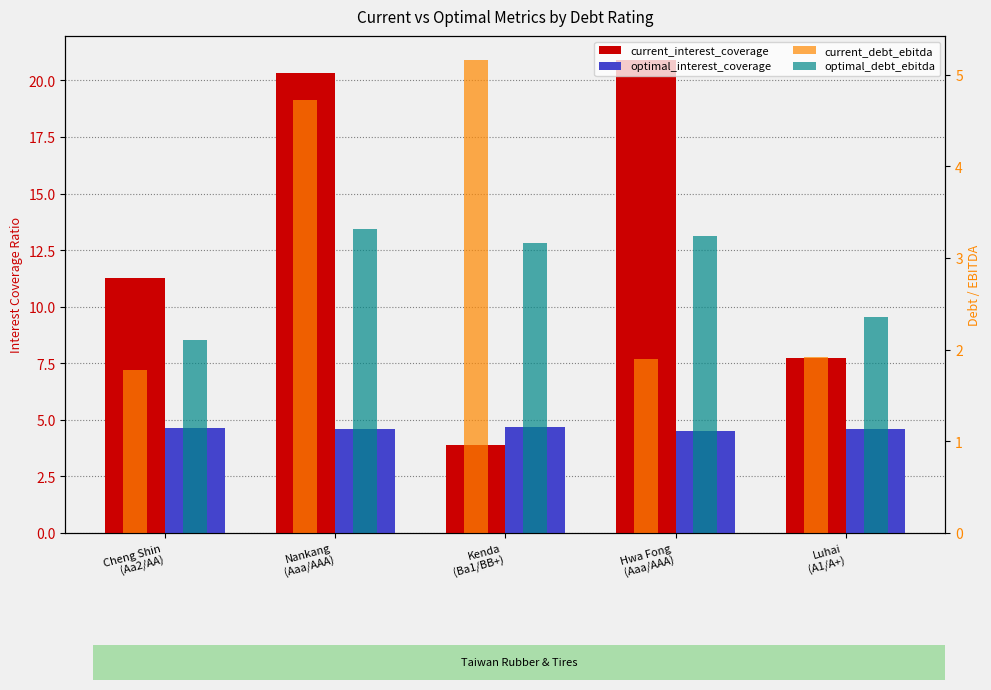

How many data points in optimal_debt_ebitda are less than 3?

2